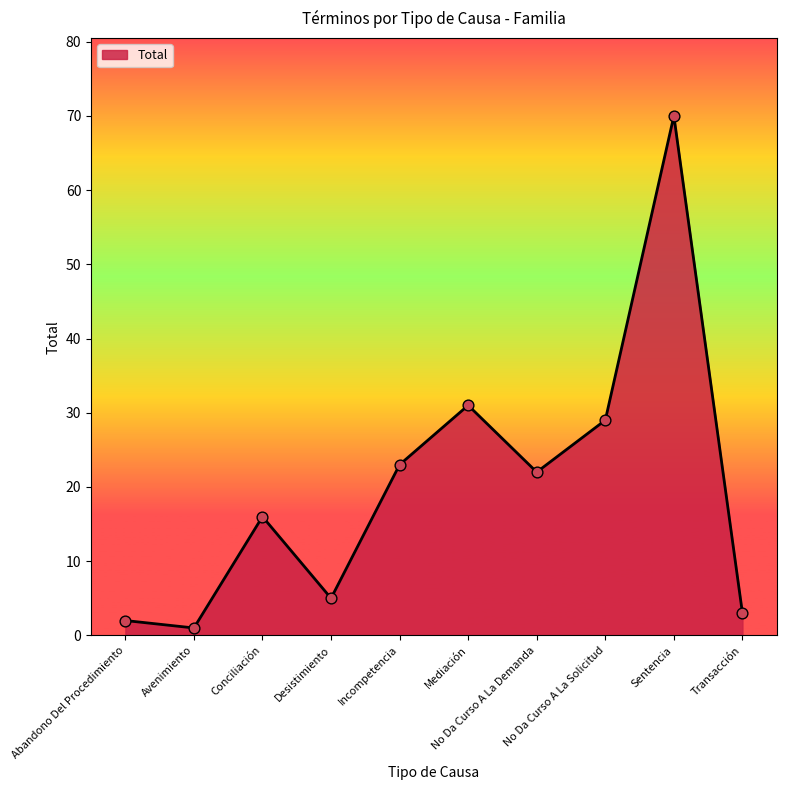

Which has a higher value, Avenimiento or Desistimiento?

Desistimiento